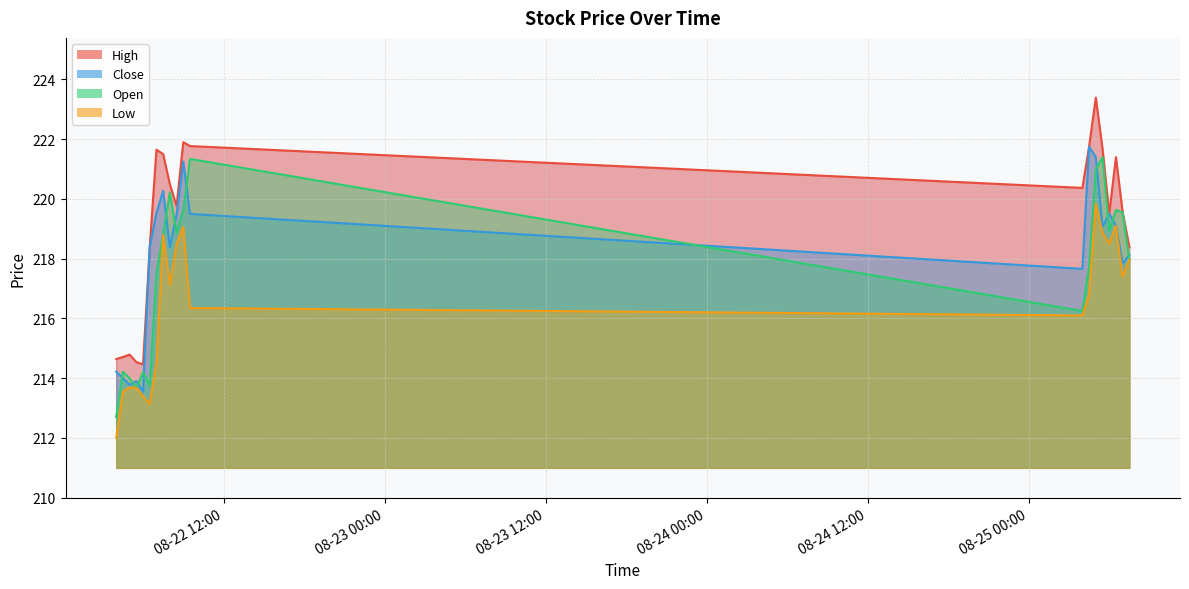

True or false: Open and High intersect in this chart.

False